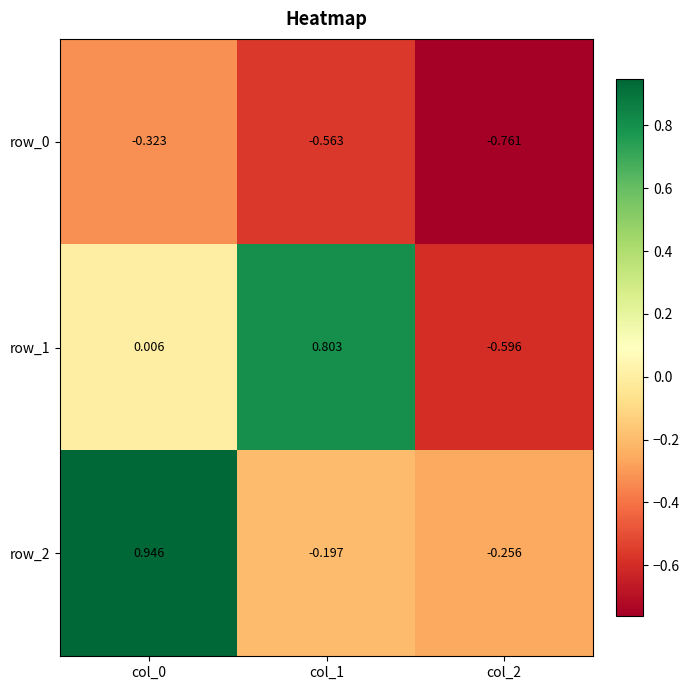

Is the value of row_1 at col_2 greater than the value of row_0 at col_1?

No